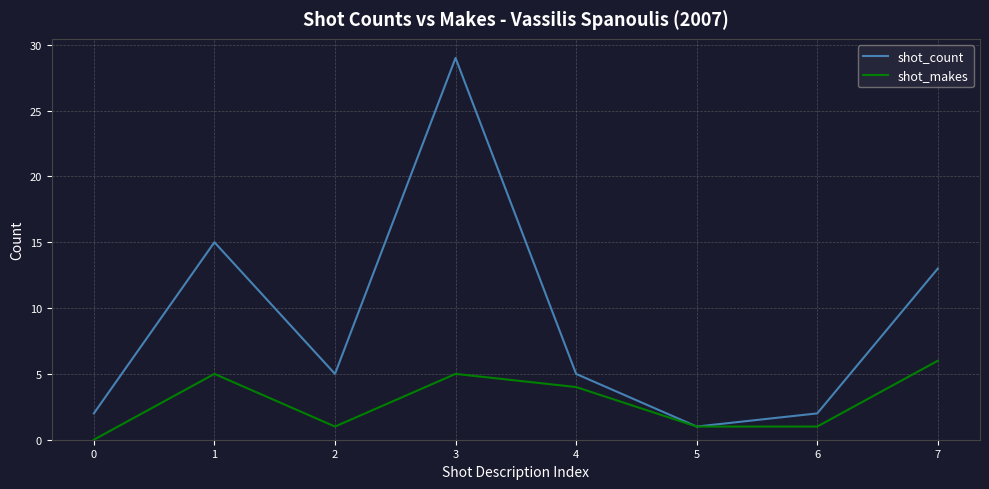

The value of shot_makes at 1 is 8. True or false?

False